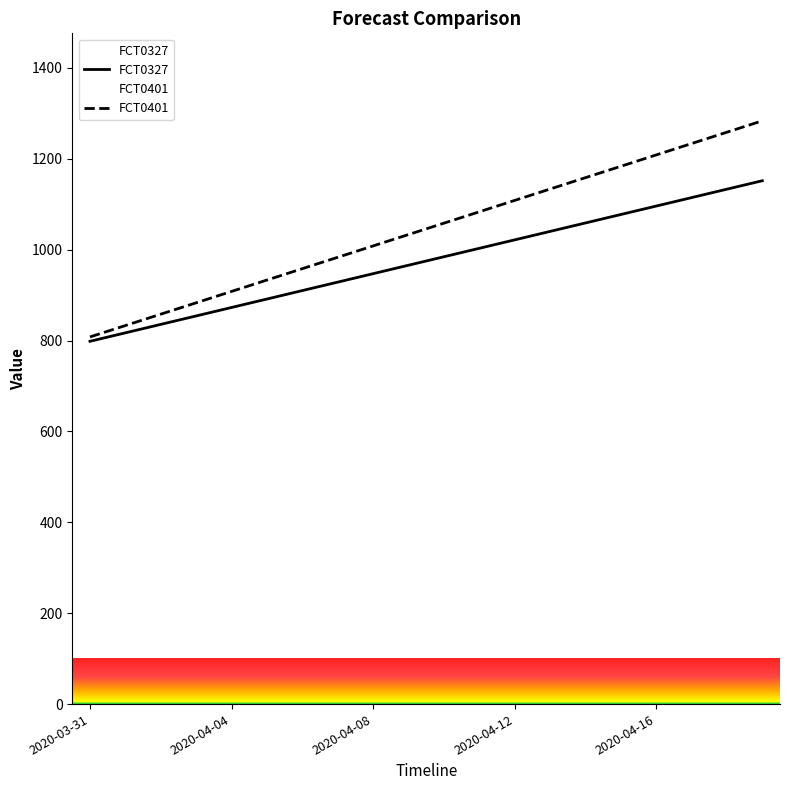

What is the difference between the maximum and minimum values in the FCT0327 series?

353.4